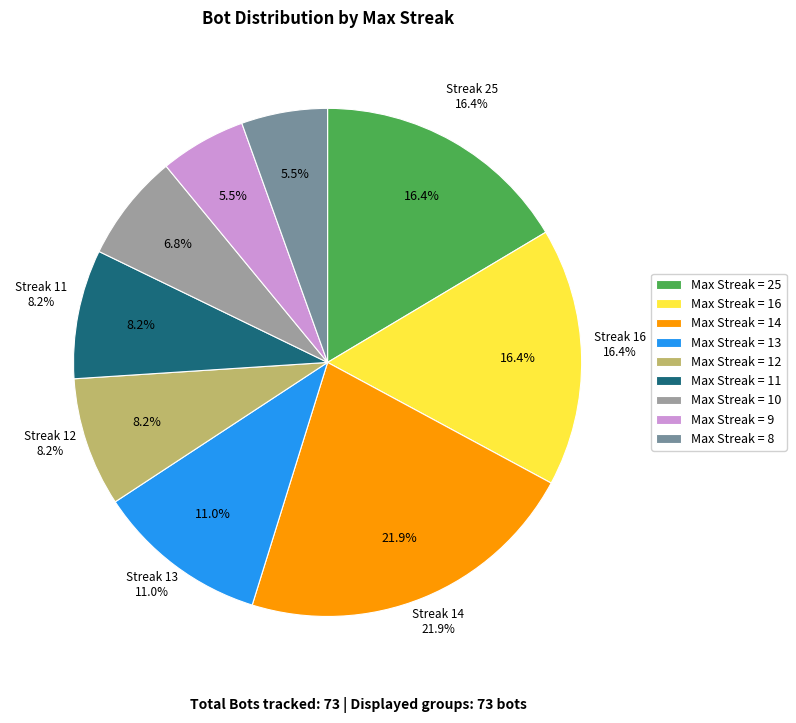

What is the ratio of the value at maxStreak_8 to the value at maxStreak_13?

0.5